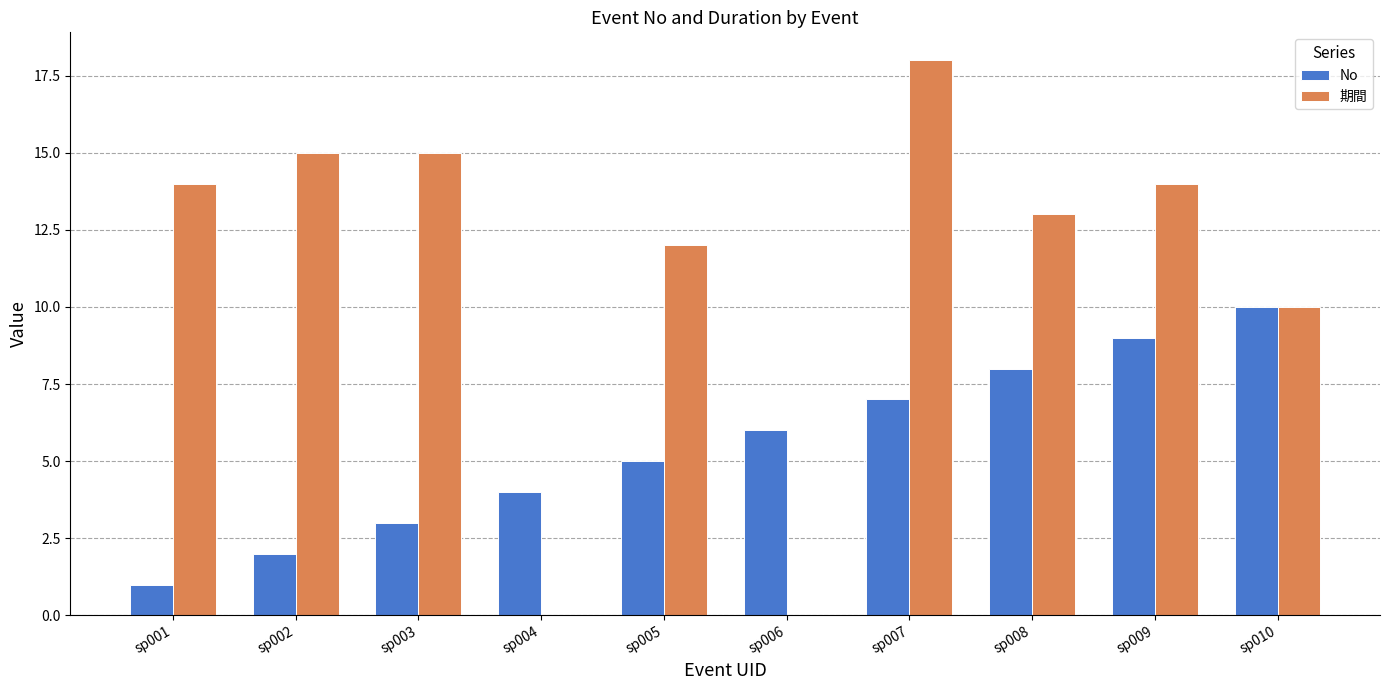

Which series changed the most between sp001 and sp005?

No